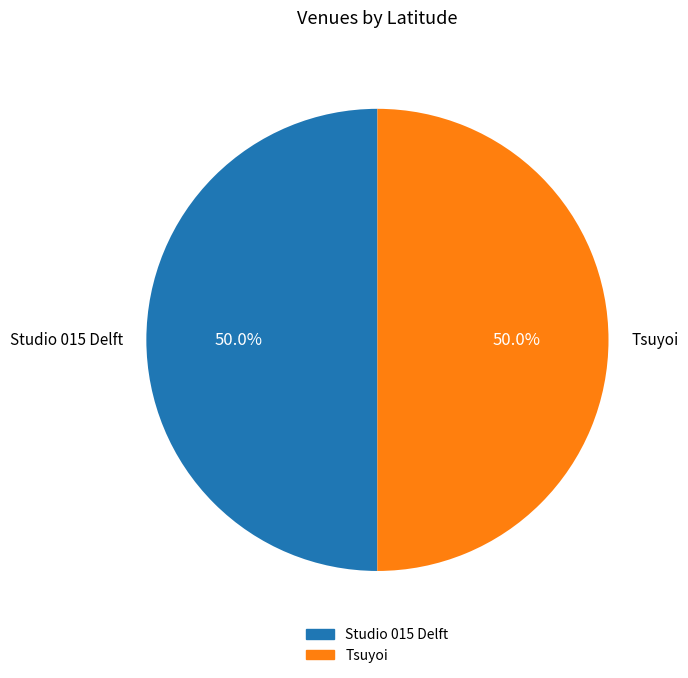

Is it true that Tsuyoi is 50% of the pie?

True